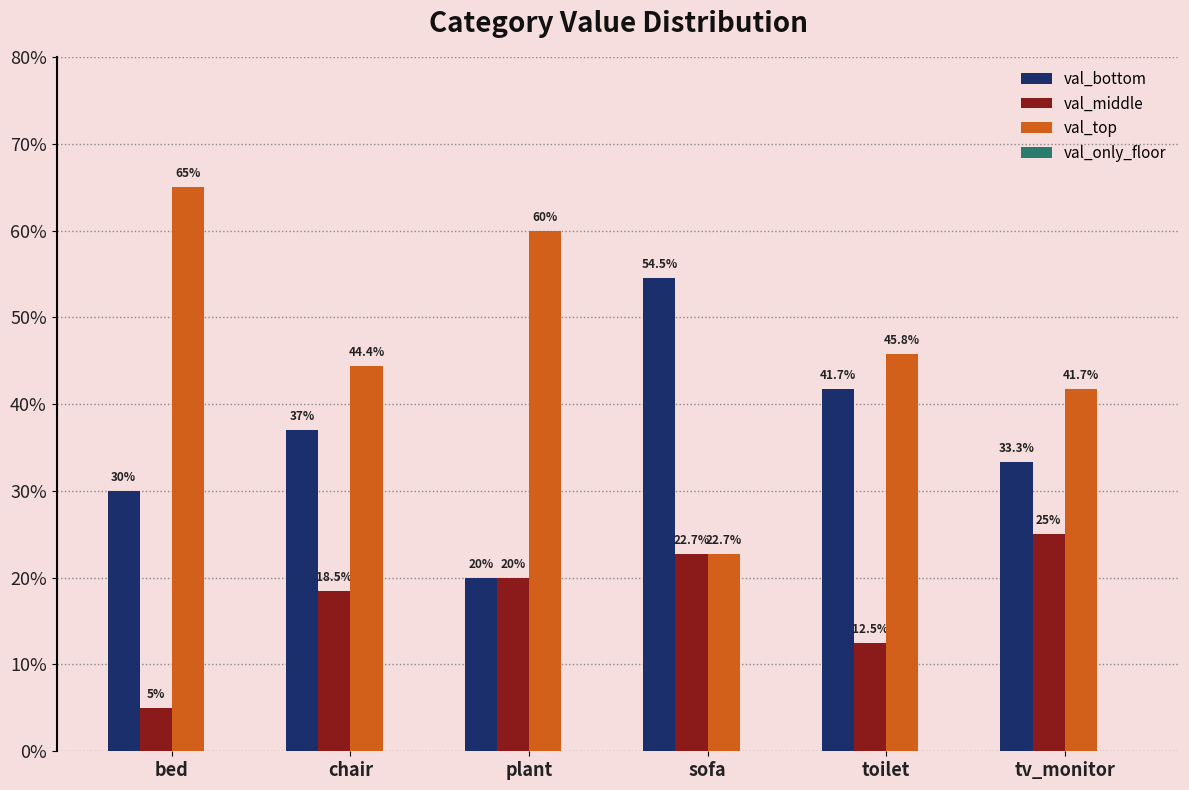

Reading left to right, transcribe all the data shown in this chart.

val_bottom: 30.0	37.0	20.0	54.5	41.7	33.3
val_middle: 5.0	18.5	20.0	22.7	12.5	25.0
val_top: 65.0	44.4	60.0	22.7	45.8	41.7